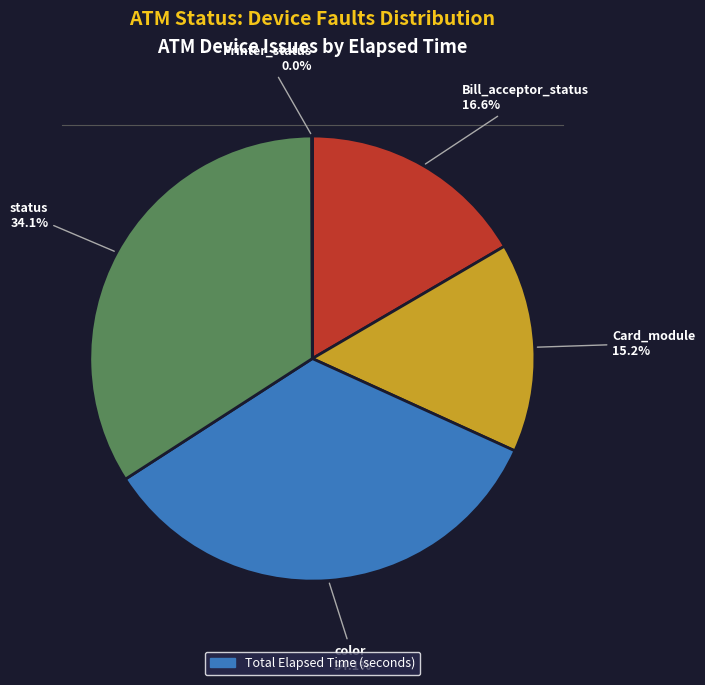

Is there a majority slice in this chart?

No